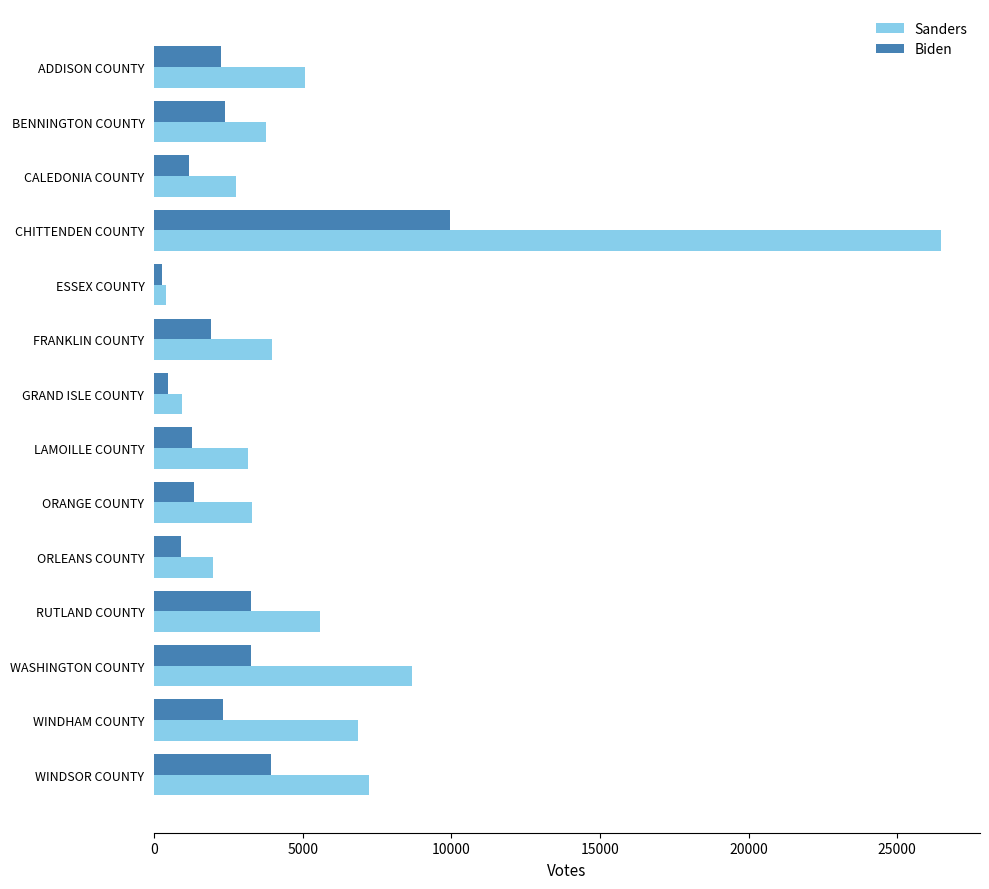

Where is Biden nearest to the value 5116?

WINDSOR COUNTY